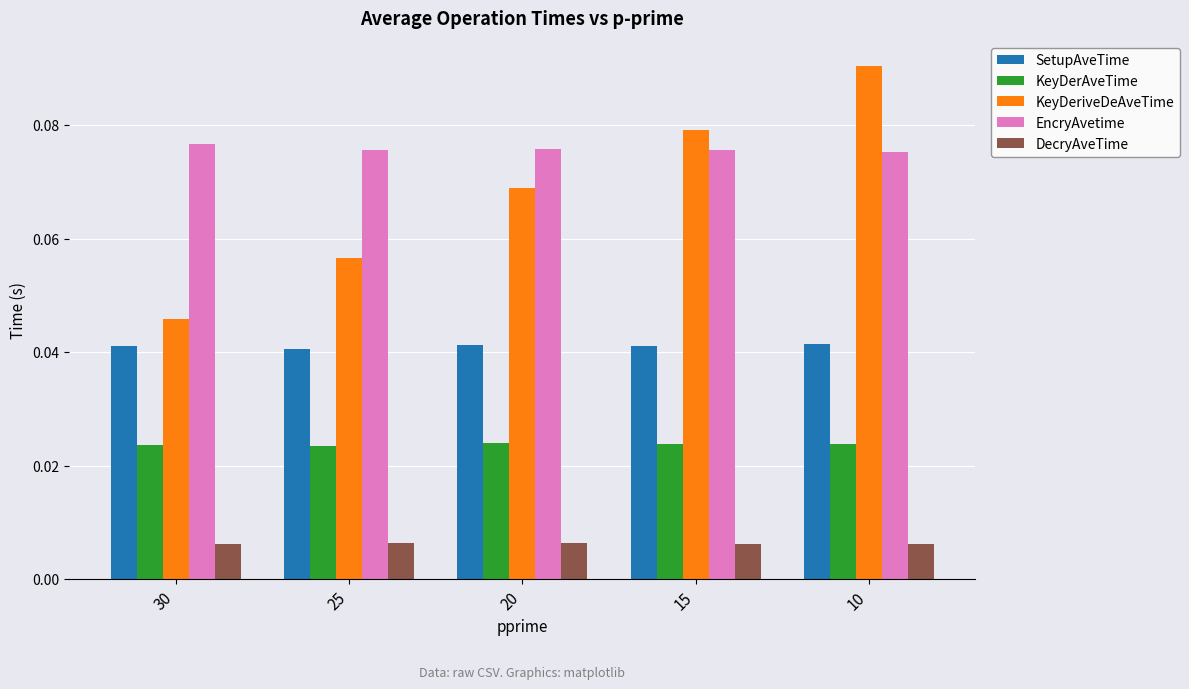

Which series changed the most between 30 and 20?

KeyDeriveDeAveTime